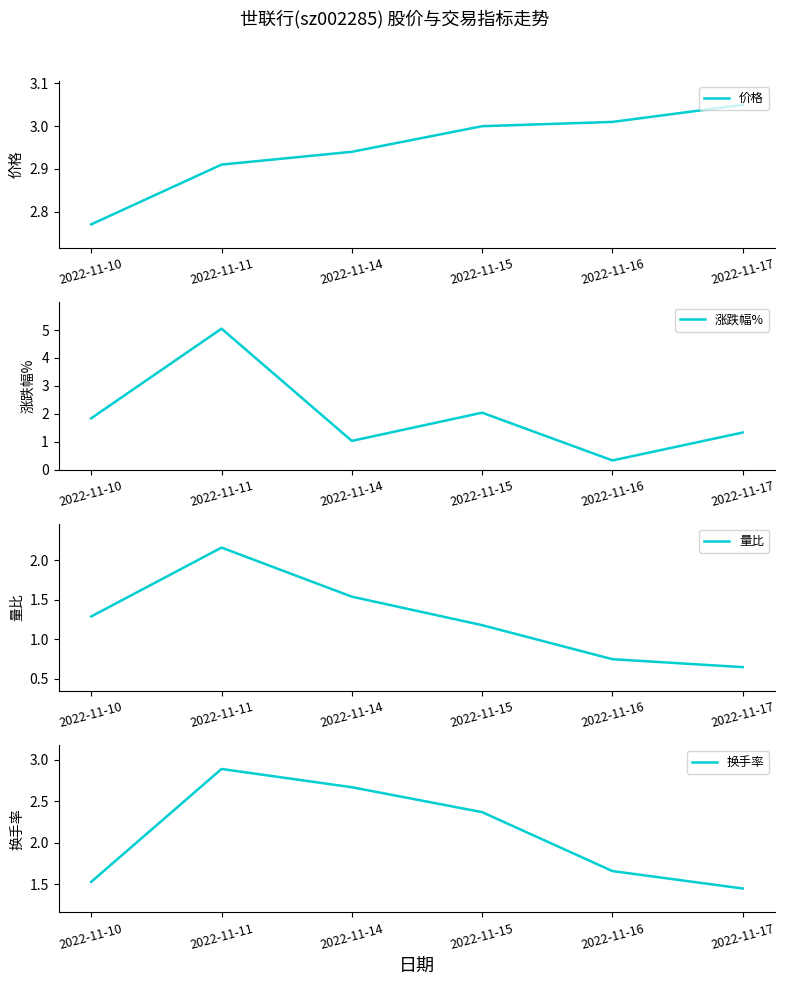

How many distinct data groups are displayed?

4